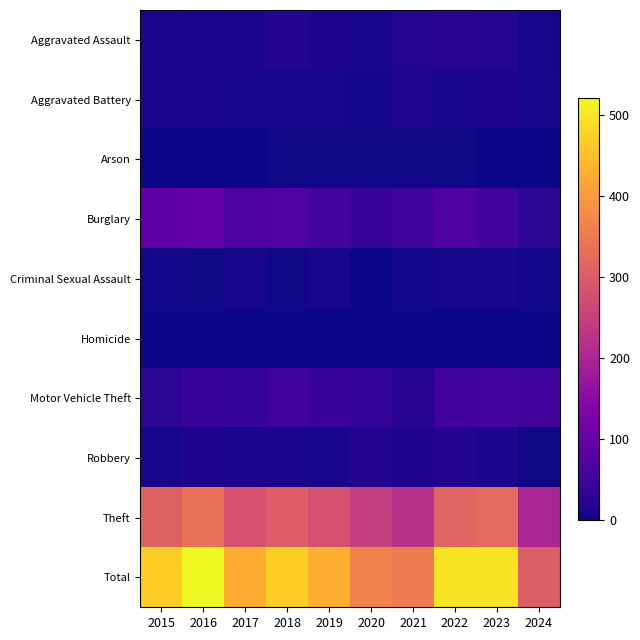

Which series has the largest range (max minus min)?

Total